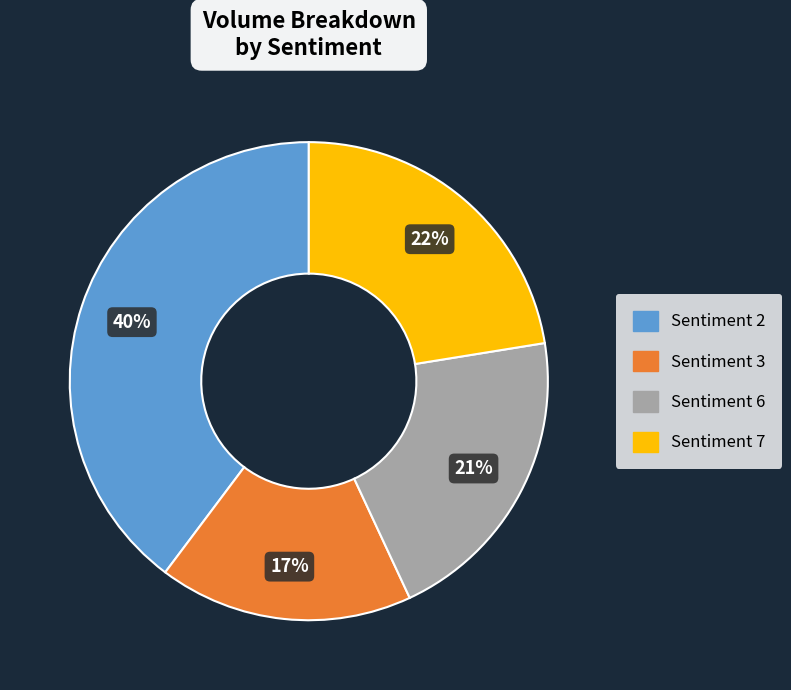

To the nearest percent, what is the difference between the largest and smallest slice percentages?

23%